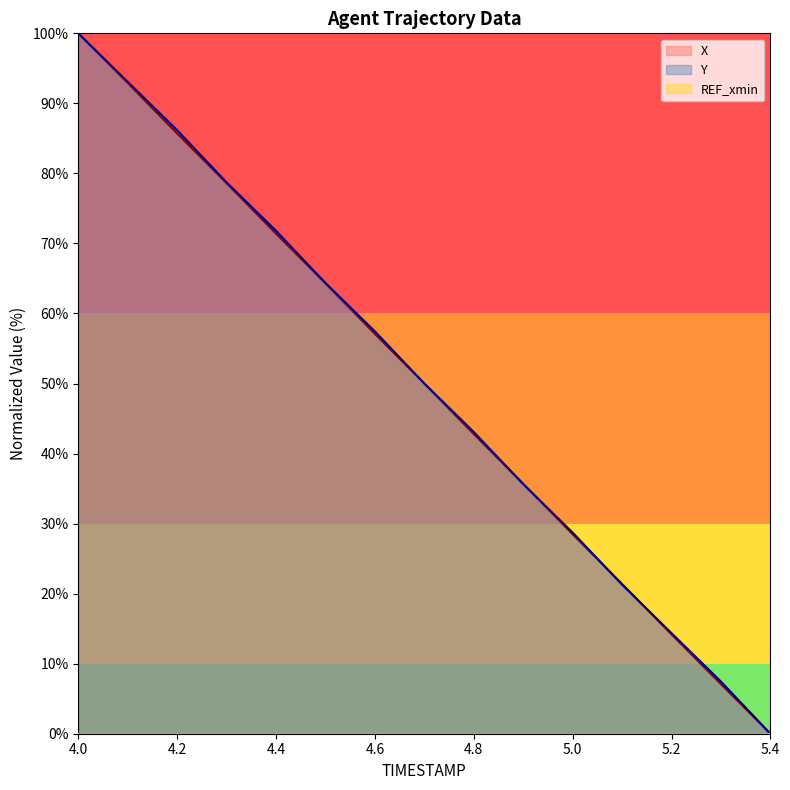

How many lines are shown in the chart?

3